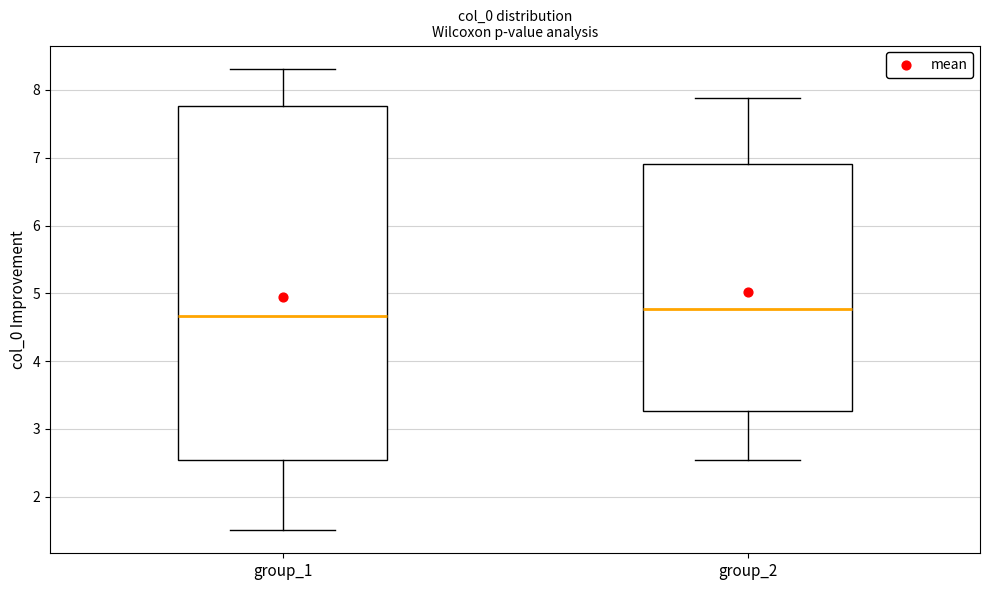

Reading left to right, read every box against the y-axis: the position of its median line, the range the box covers, and the ends of its whiskers. The values are not printed on the chart, so give them approximately, as read against the axis.

group_1: median 4.7, box 2.5 to 7.8, whiskers 1.5 to 8.3
group_2: median 4.8, box 3.3 to 6.9, whiskers 2.5 to 7.9